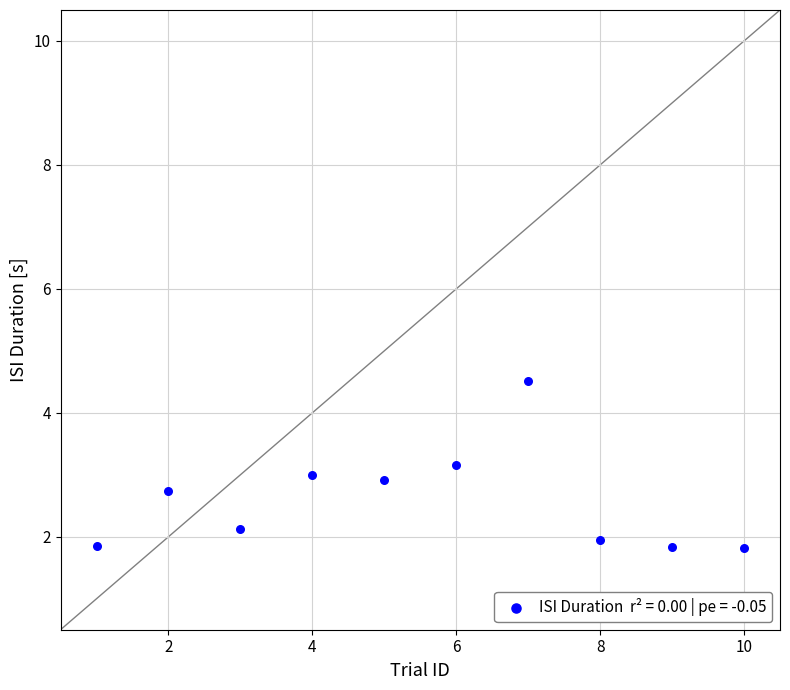

What is the range of X values (max minus min)?

9.0